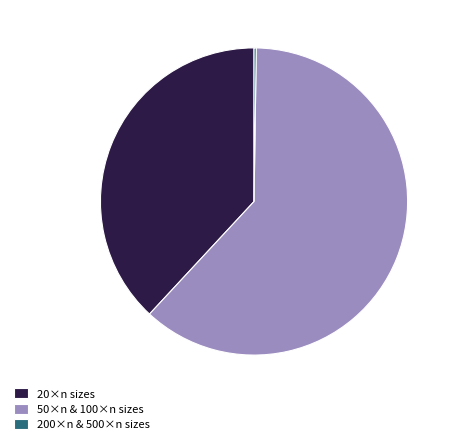

Combined, do 20×n sizes and 50×n & 100×n sizes account for over 50%?

Yes